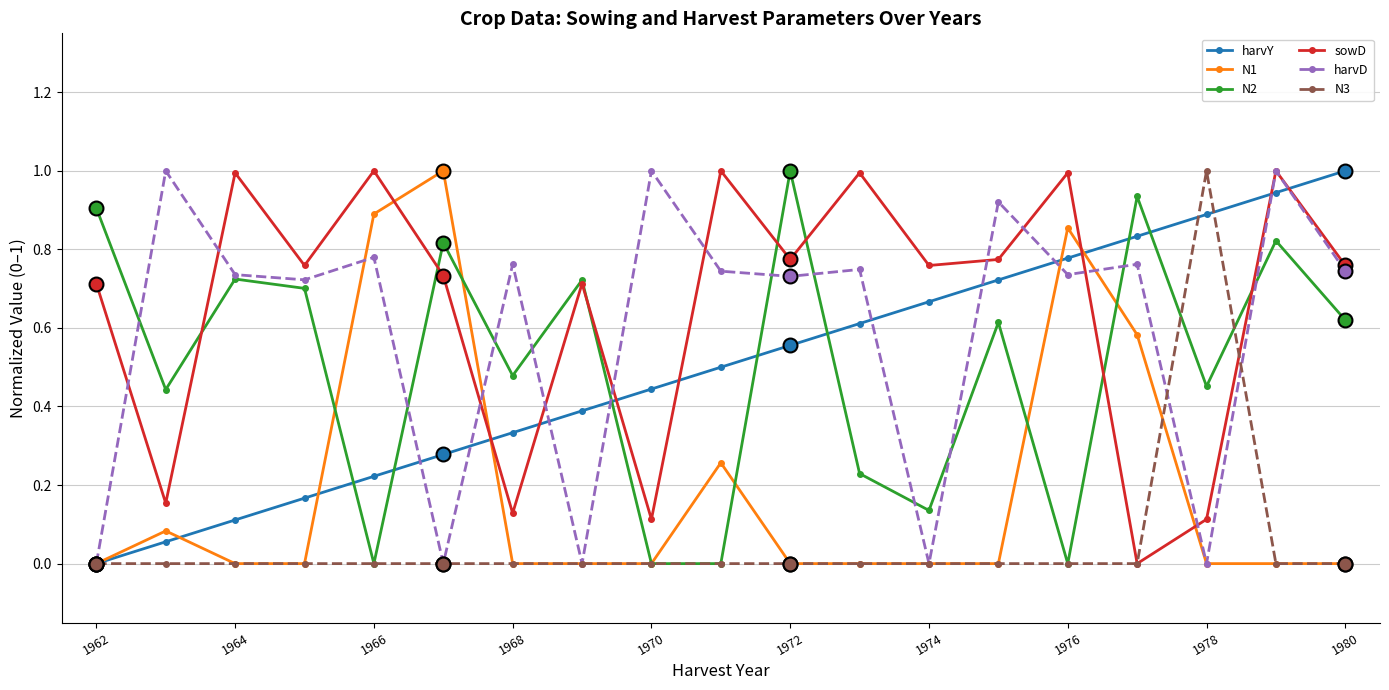

What is the maximum value shown in the chart?

1.0